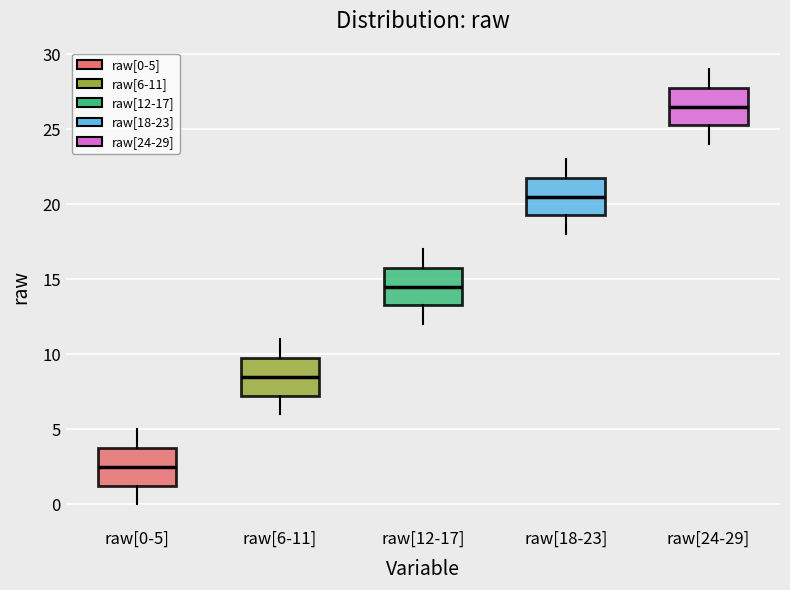

Reading left to right, transcribe this box plot: for each box, give where its median line is, the range the box spans, and where its two whiskers end, as read against the y-axis. The values are not printed on the chart, so give them approximately, as read against the axis.

raw[0-5]: median 2.5, box 1.5 to 4.0, whiskers 0.0 to 5.0
raw[6-11]: median 8.5, box 7.5 to 10.0, whiskers 6.0 to 11.0
raw[12-17]: median 14.5, box 13.5 to 16.0, whiskers 12.0 to 17.0
raw[18-23]: median 20.5, box 19.5 to 22.0, whiskers 18.0 to 23.0
raw[24-29]: median 26.5, box 25.5 to 28.0, whiskers 24.0 to 29.0